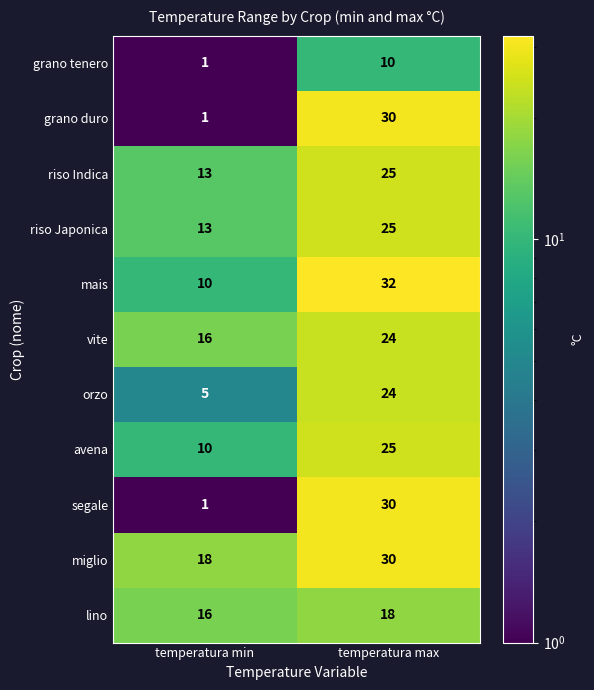

List the labels in order of grano duro value, largest first.

temperatura max, temperatura min